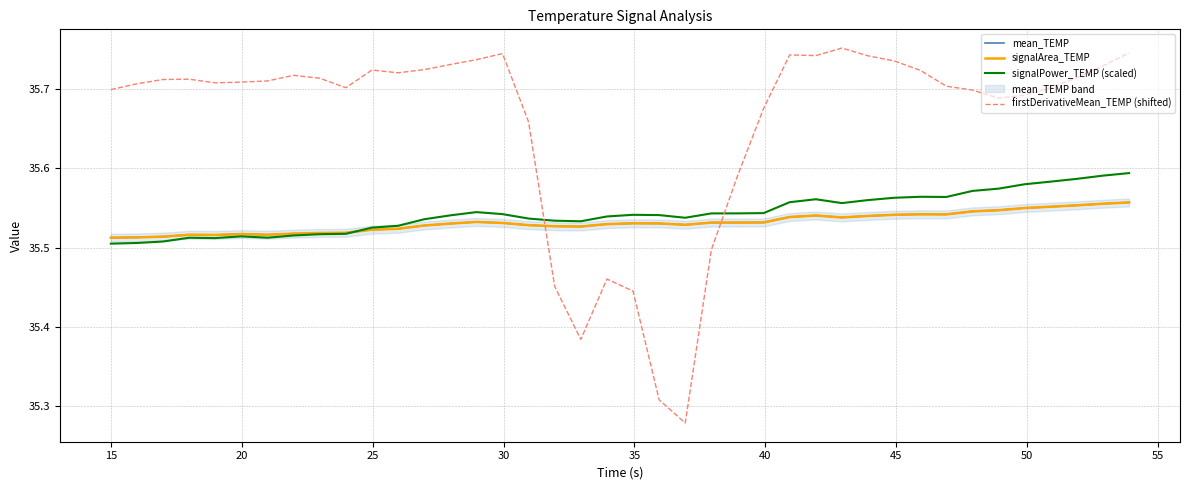

Which series has the largest total across all categories?

firstDerivativeMean_TEMP (shifted)